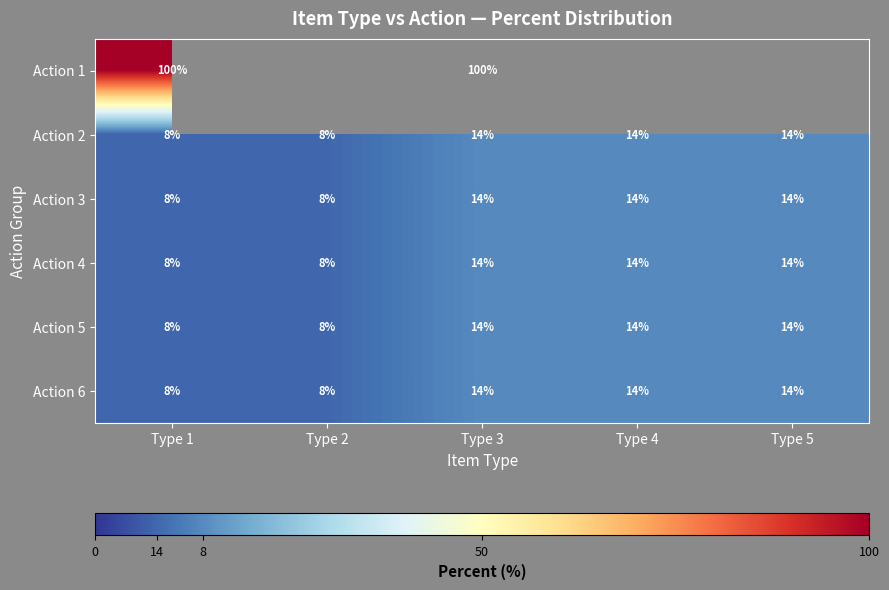

Which has a higher value, Type 1 or Type 3?

Type 1